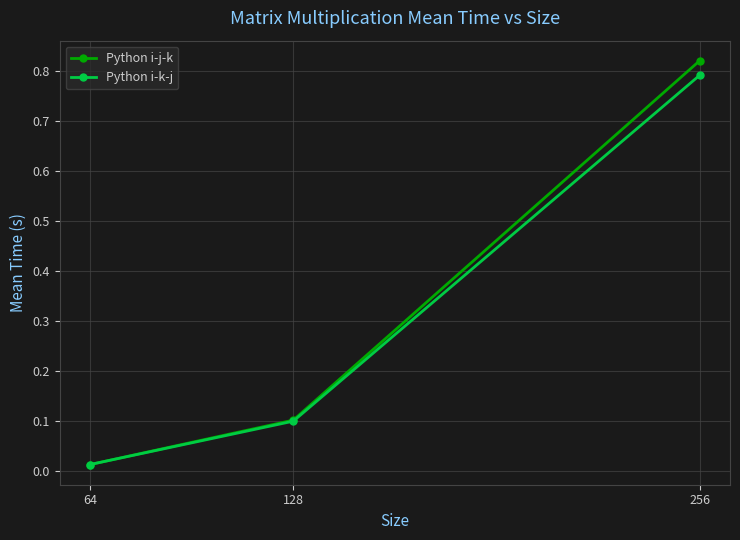

Which series has the widest spread of values?

Python i-j-k